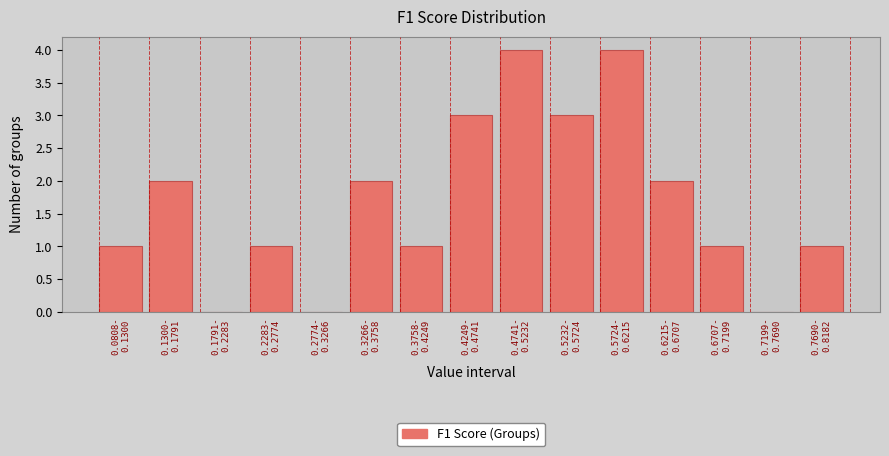

What is the sum of all values?

25